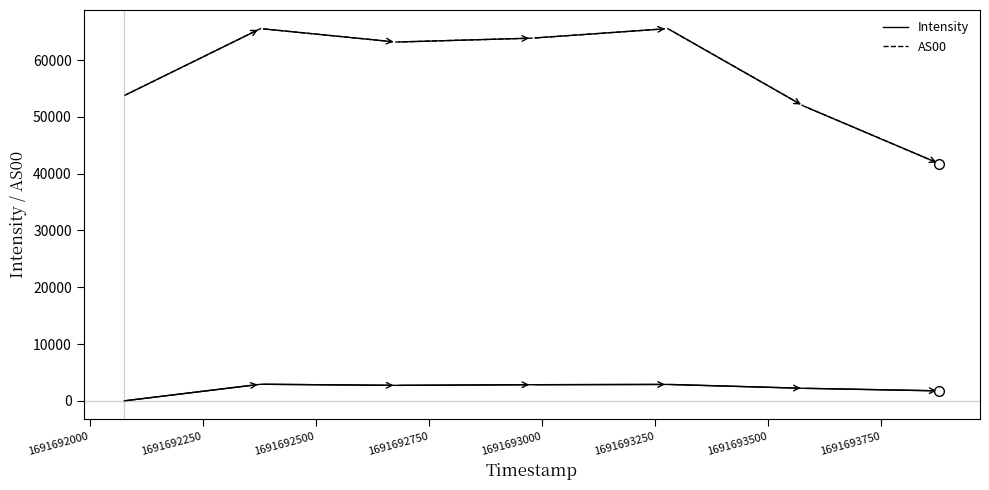

What is the sum of all Intensity values?

15316.2